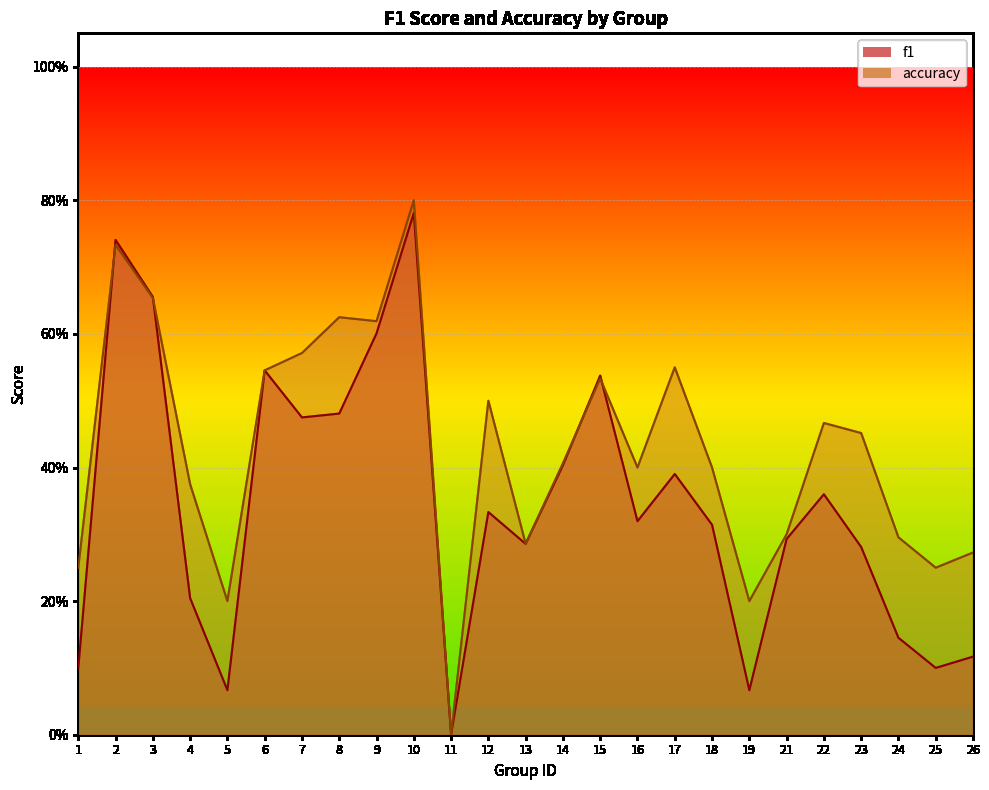

True or false: f1 has more than 1 points higher than both neighbors.

True